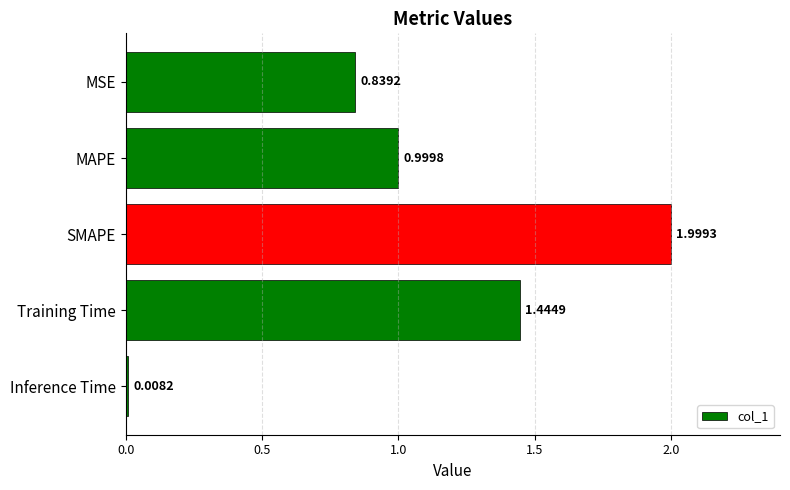

What is the difference between the maximum and second lowest values?

1.2